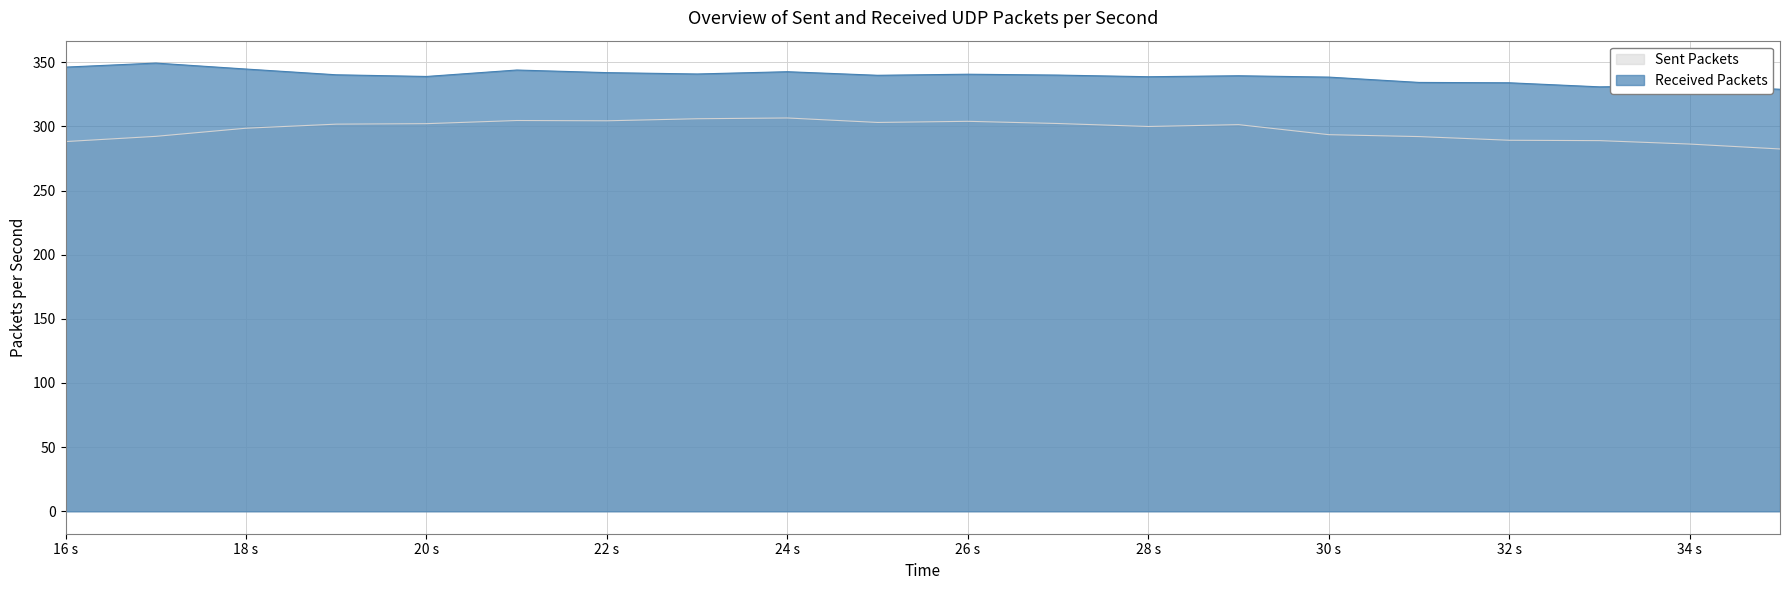

What is the difference between the highest and lowest values at 26 s?

36.7